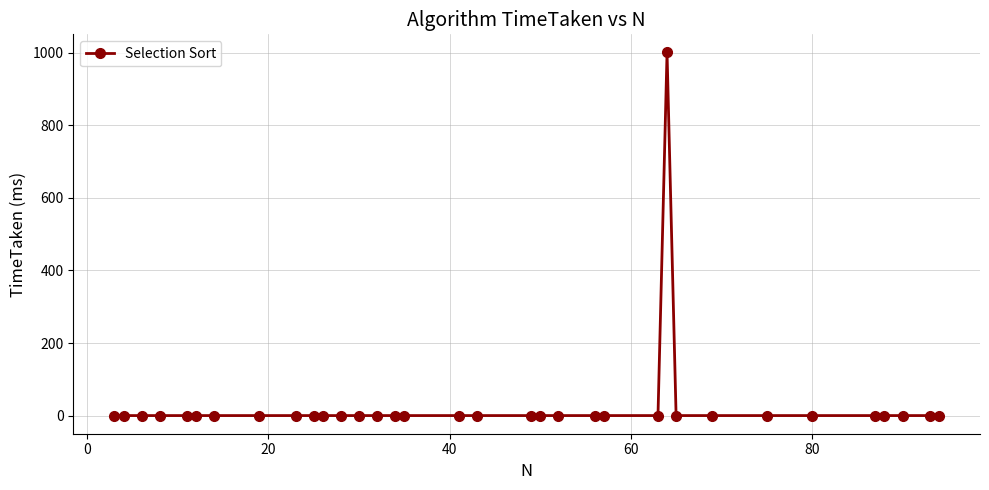

How many distinct data groups are displayed?

1